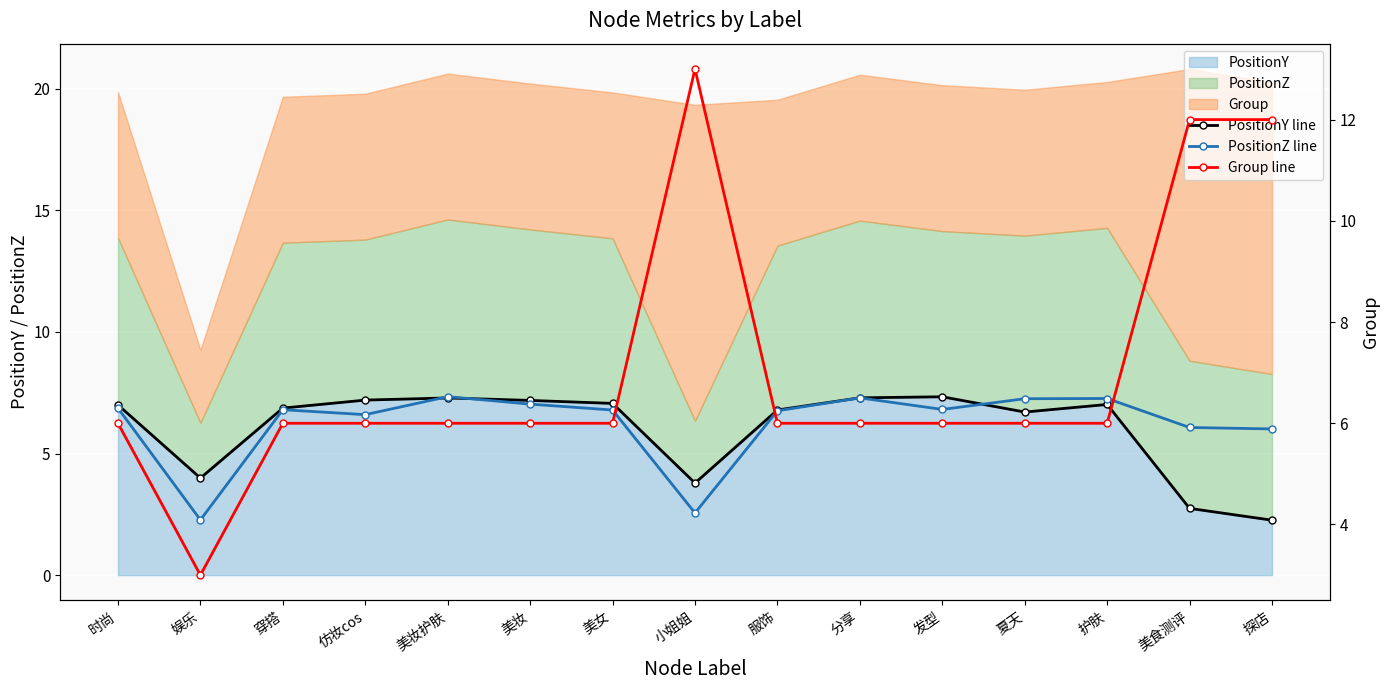

How many Group line values are between 6 and 7?

11